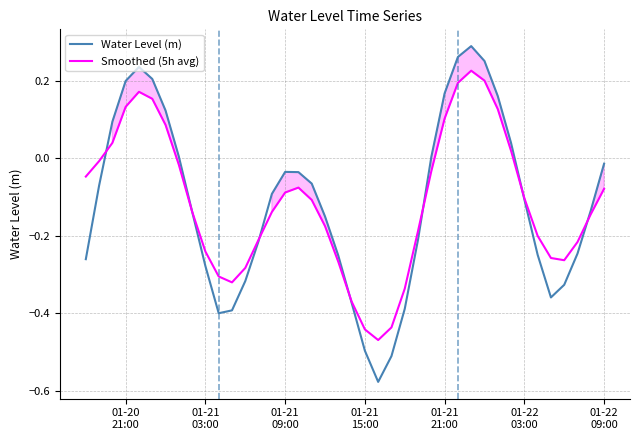

What are all the series names shown in the legend?

Water Level (m), Smoothed (5h avg)